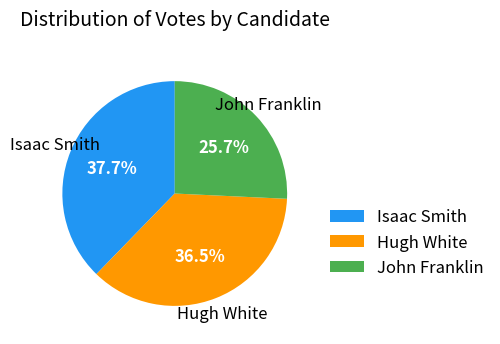

Rank the categories by value from lowest to highest.

John Franklin, Hugh White, Isaac Smith